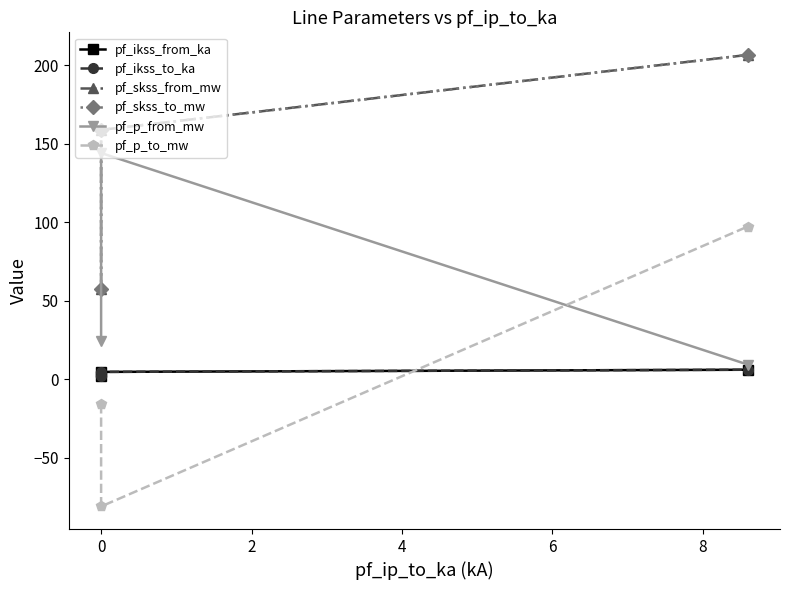

Reading left to right, what are all the values shown in this chart?

pf_ikss_from_ka: 1.7	4.6	6.0
pf_ikss_to_ka: 1.7	4.6	6.0
pf_skss_from_mw: 57.4	158.7	206.5
pf_skss_to_mw: 57.4	158.7	206.5
pf_p_from_mw: 24.3	144.0	9.3
pf_p_to_mw: -16.0	-81.1	97.1